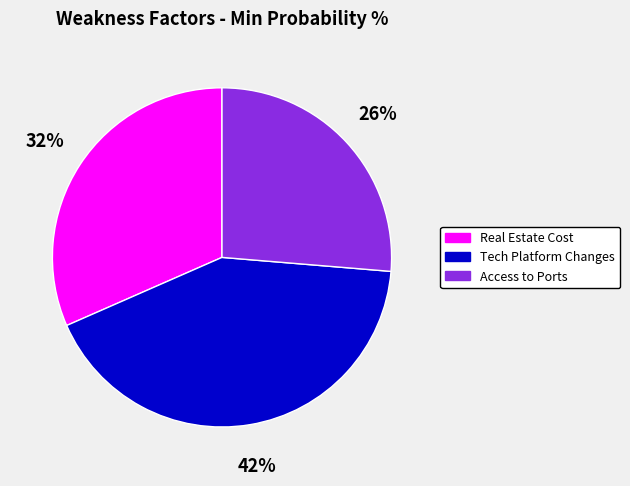

Is the sum of Tech Platform Changes and Access to Ports greater than half?

Yes